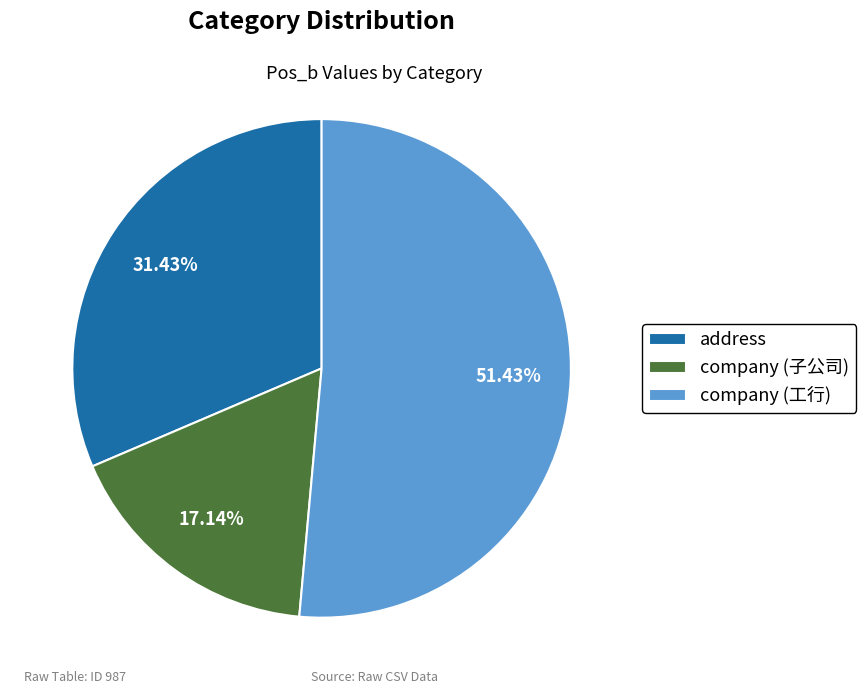

Combined, do address and company (子公司) account for over 50%?

No